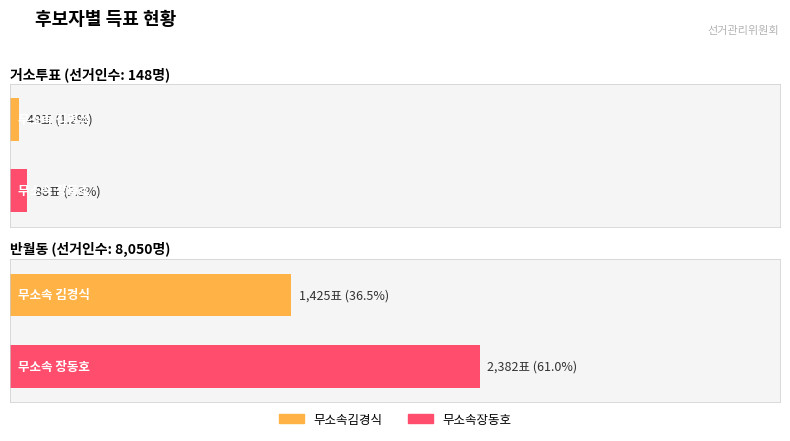

What are all the series names shown in the legend?

무소속김경식, 무소속장동호